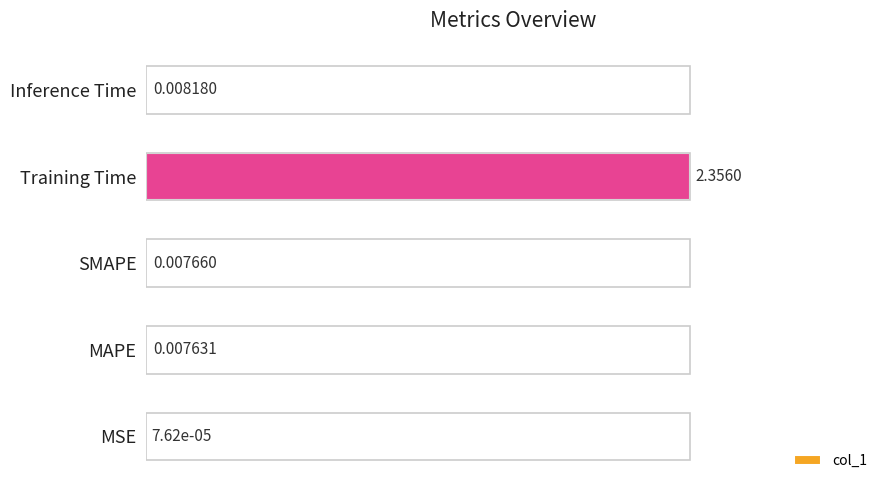

At which category does the chart reach its peak across all series?

Training Time